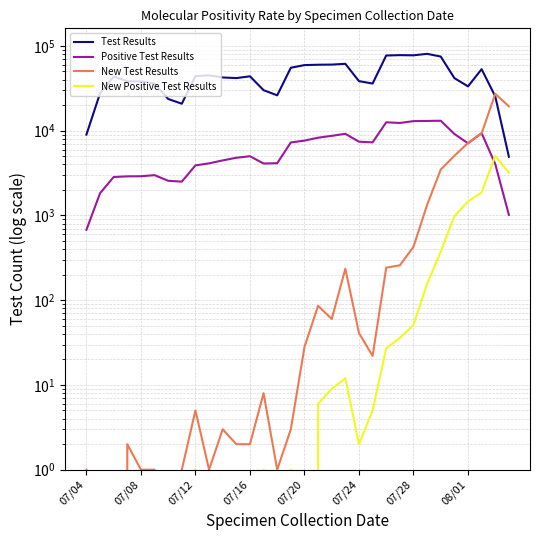

In Test Results, how many points are lower than both neighbors (excluding endpoints)?

6